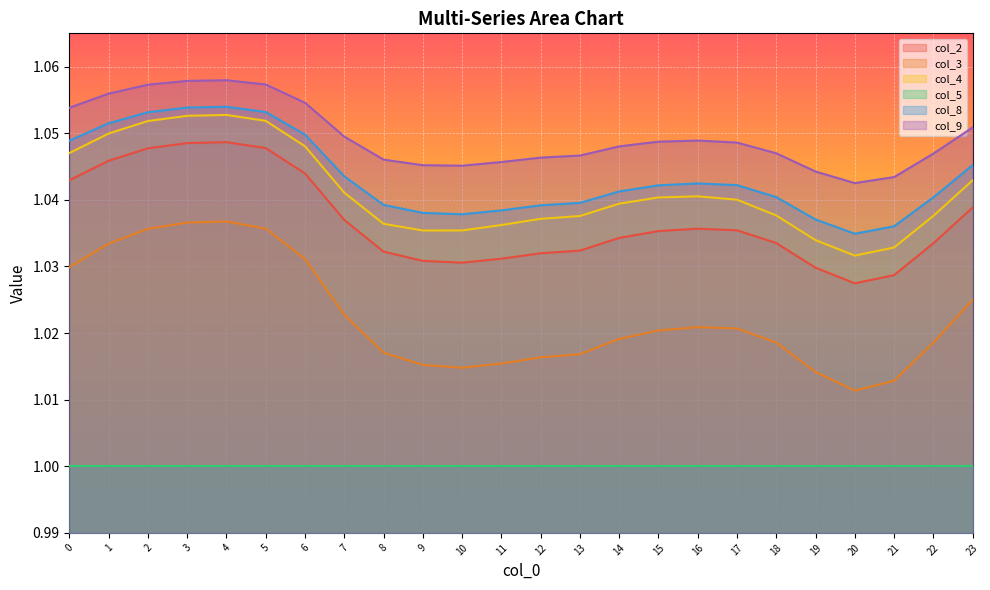

Which series has the largest range (max minus min)?

col_3